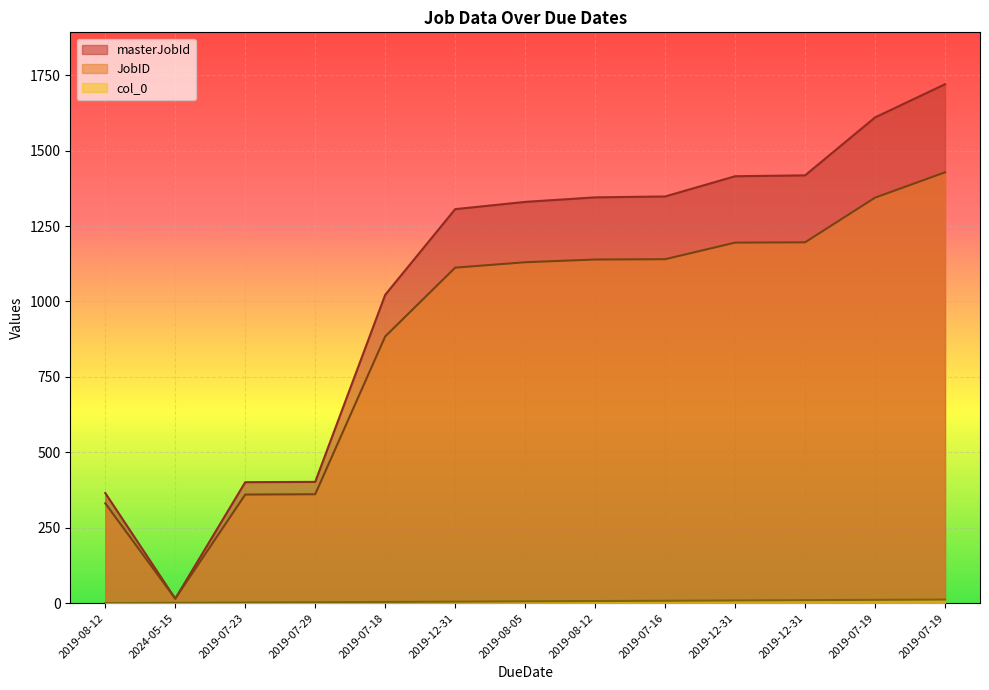

Which category has the lowest value in the masterJobId series?

2024-05-15